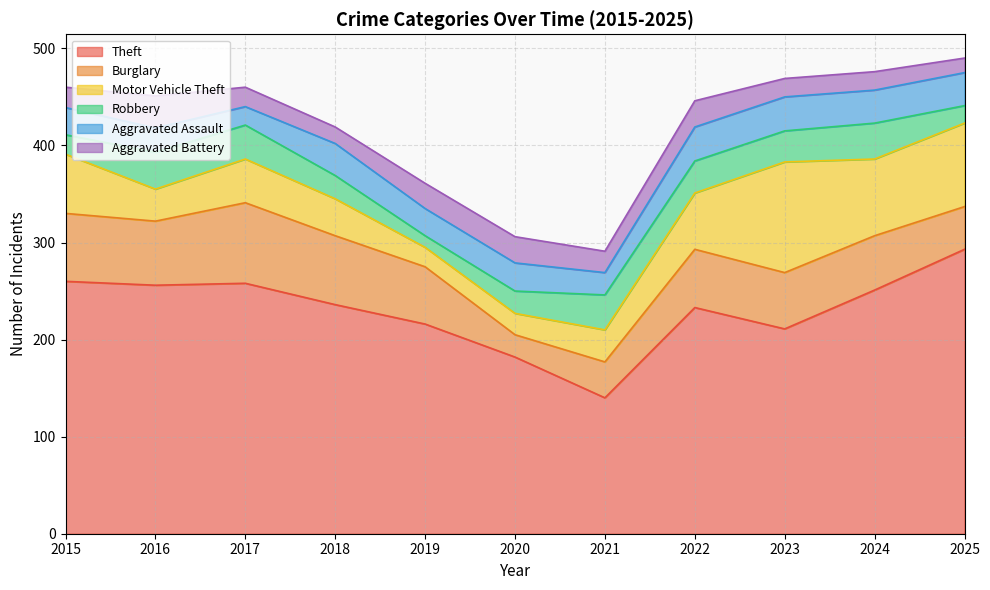

Which series has the largest range (max minus min)?

Theft